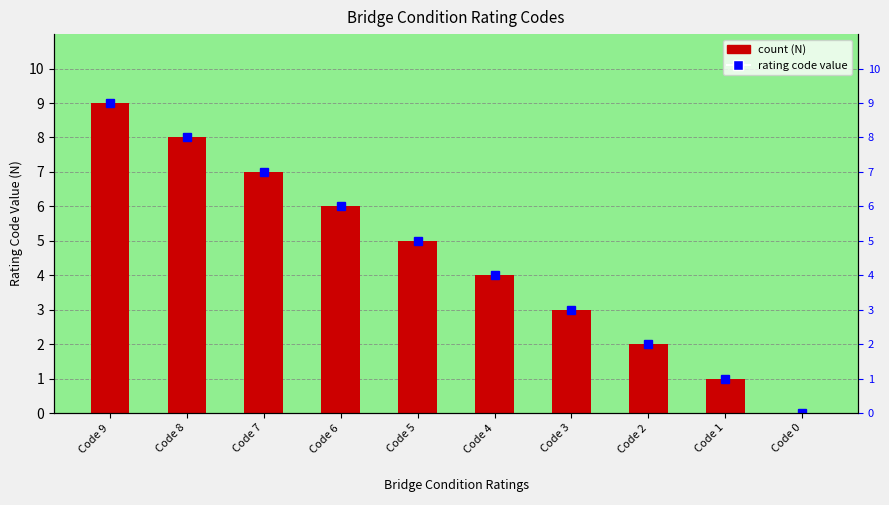

Reading right to left, list all the values displayed in this chart.

Code 0=0	Code 1=1	Code 2=2	Code 3=3	Code 4=4	Code 5=5	Code 6=6	Code 7=7	Code 8=8	Code 9=9